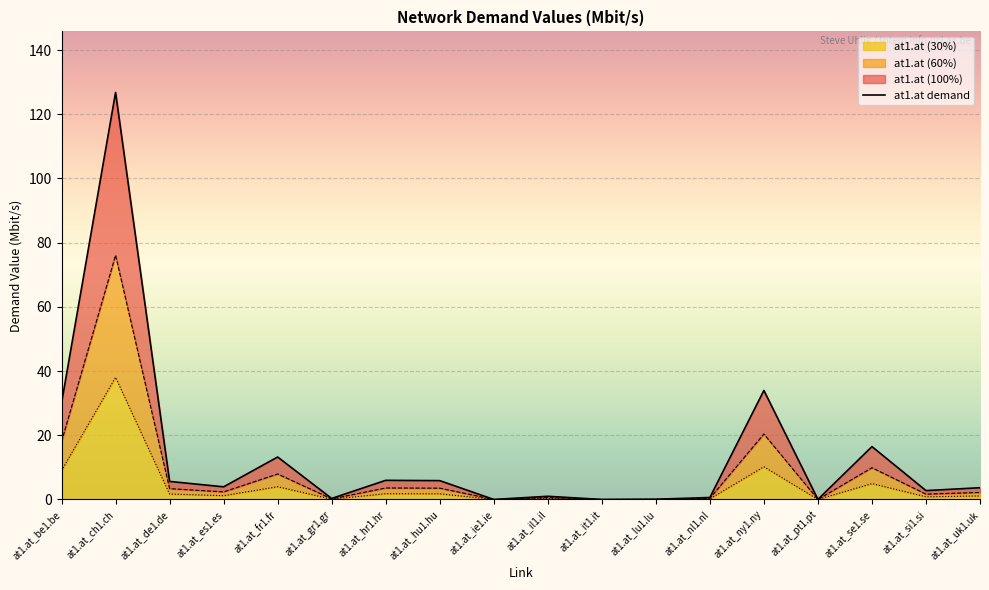

How many values are below 3?

8